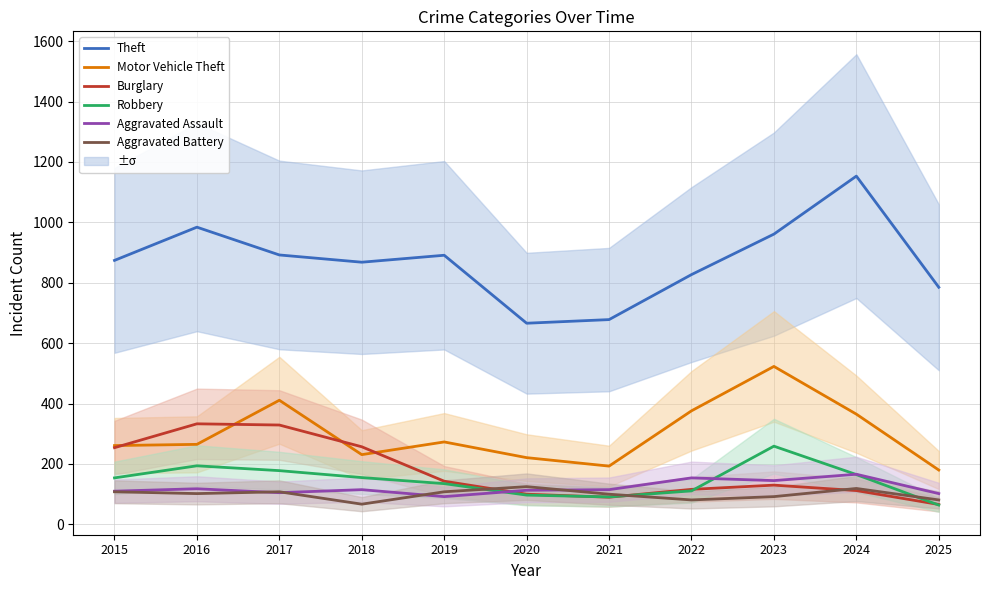

At which category is the sum across all series the highest?

2023